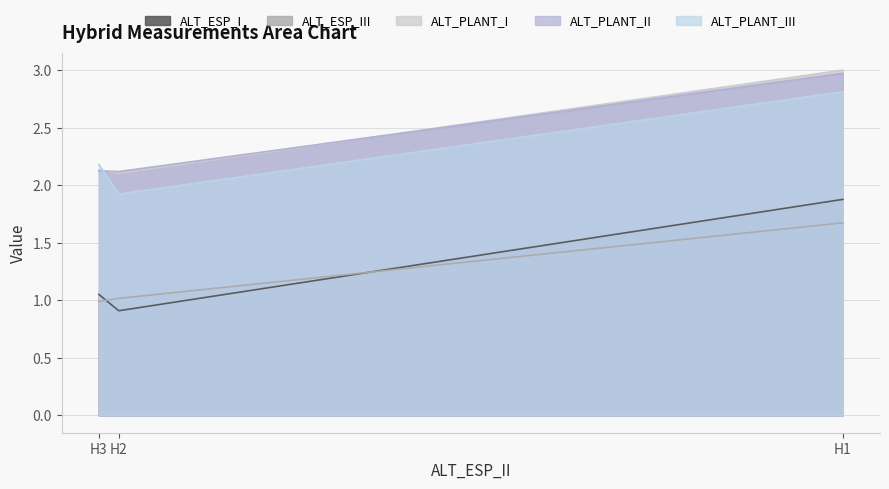

At which category does the chart reach its minimum across all series?

H2